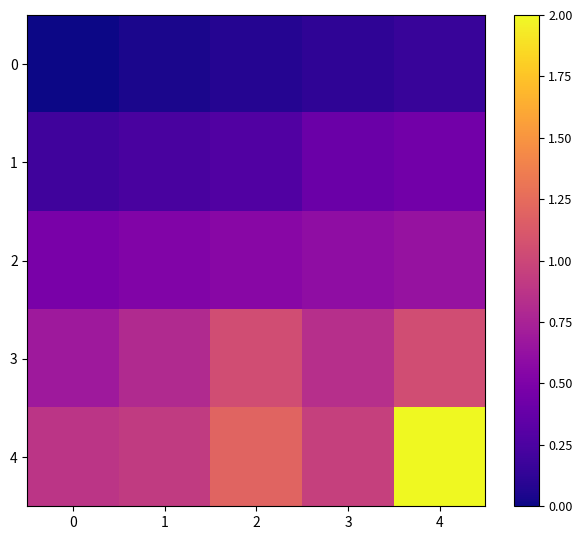

List the series in order of their overall mean, lowest first.

0, 1, 2, 3, 4